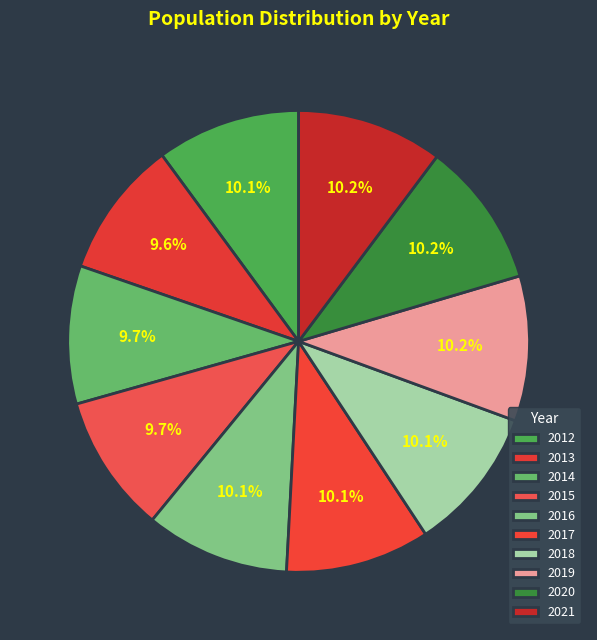

How many slices are in this pie chart?

10